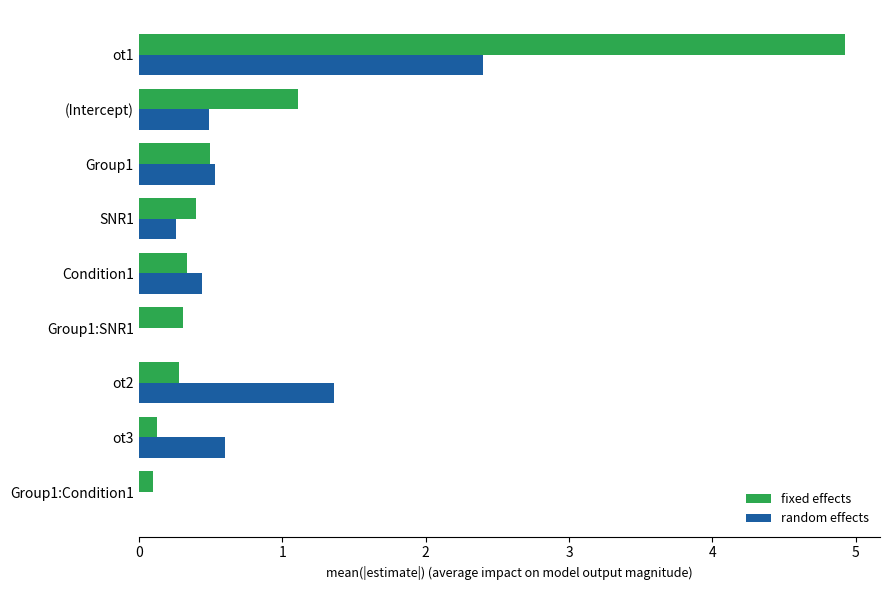

Read the fixed effects value at ot1.

4.9